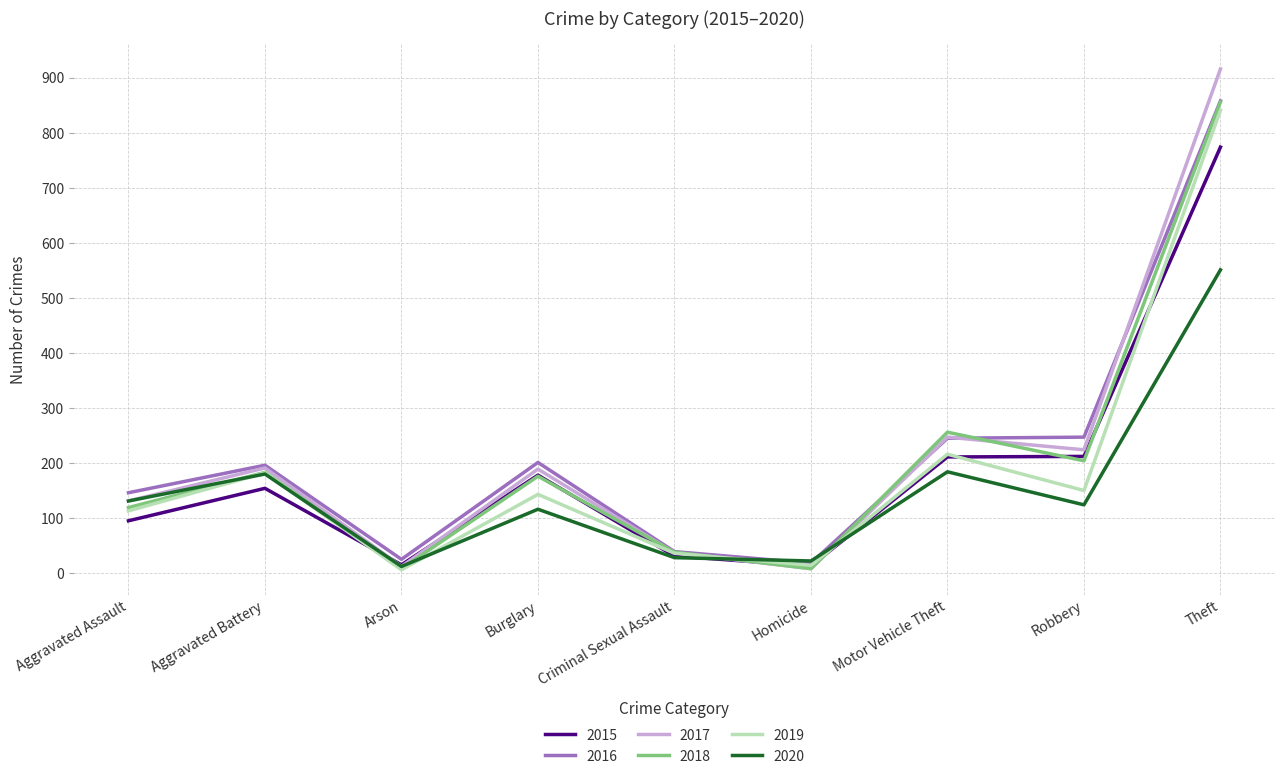

What is the spread (max minus min) of values at Robbery?

123